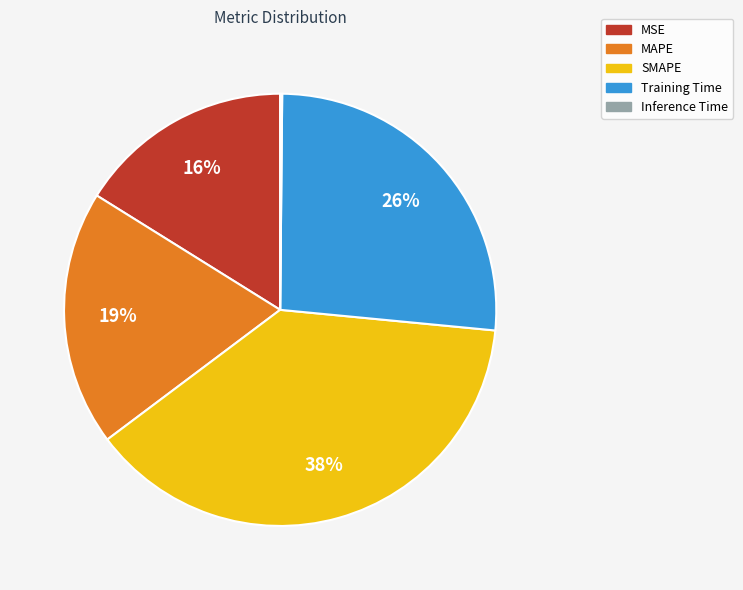

Which slice is the largest?

SMAPE